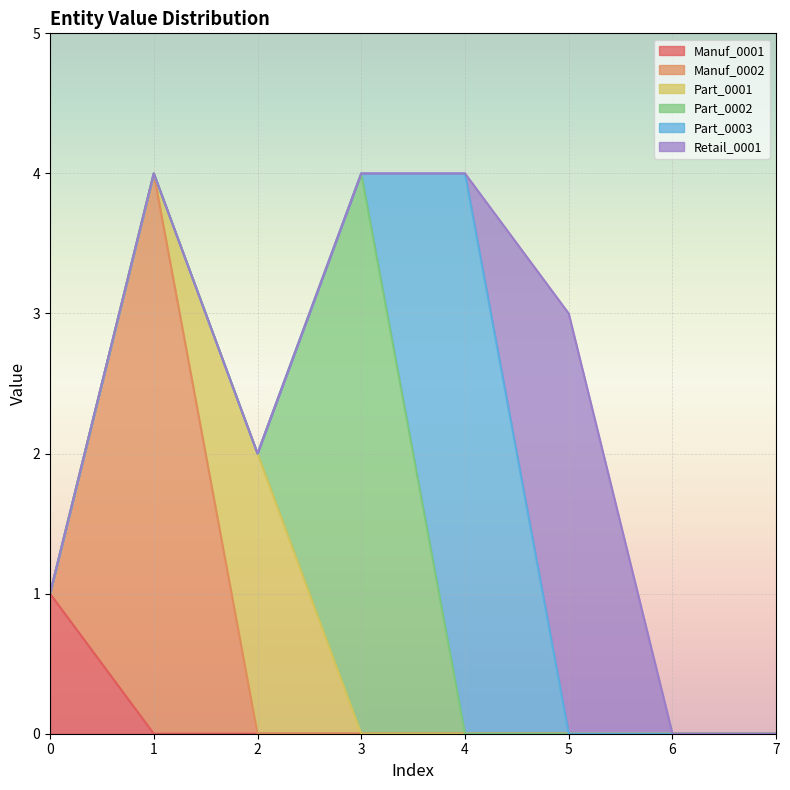

What is the difference between the highest and lowest values at 0?

1